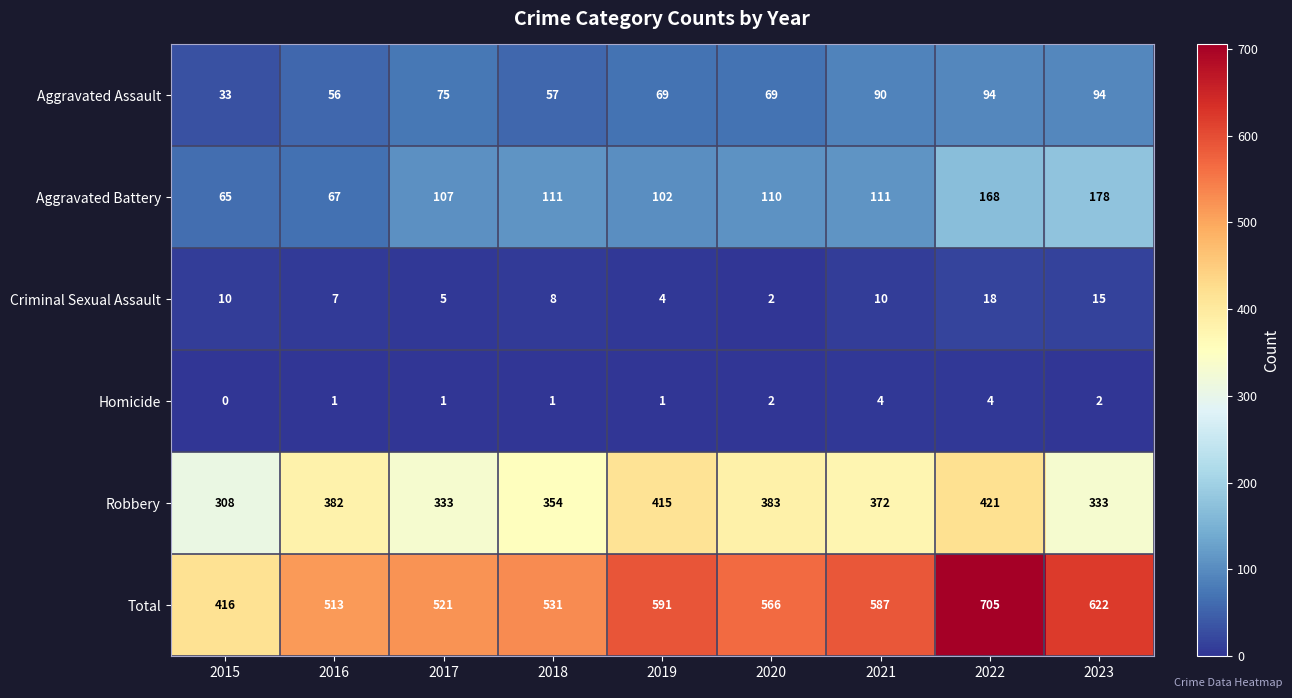

Is it true that Aggravated Battery equals 67 at 2016?

True